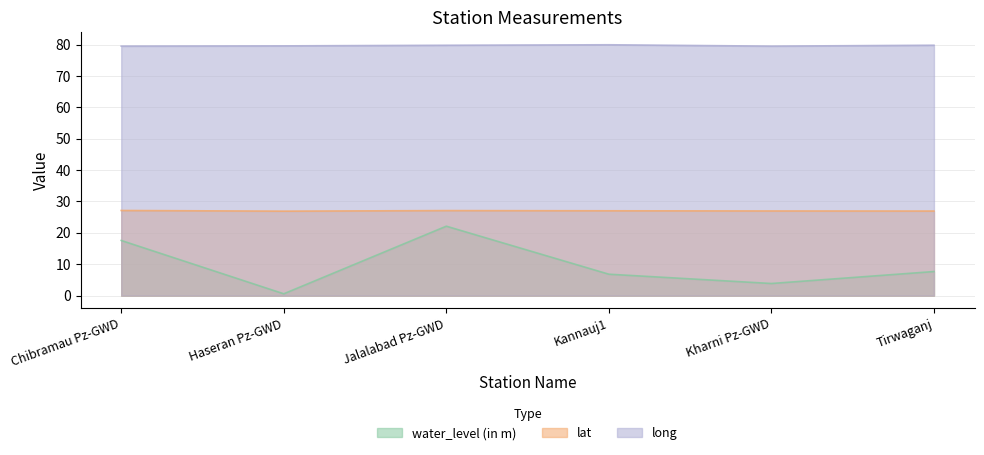

At which category does the chart reach its peak across all series?

Kannauj1